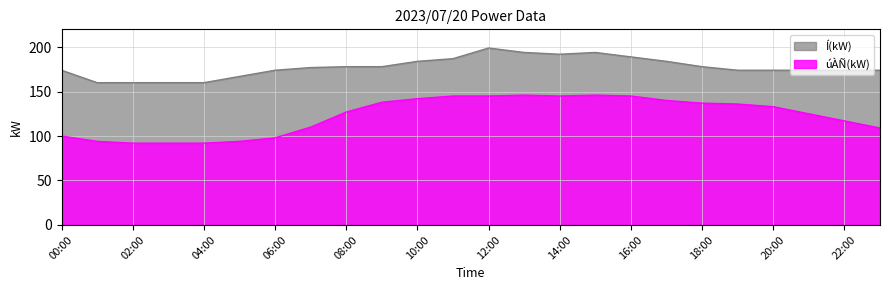

Which series changed the most between 17:00 and 23:00?

úÀÑ(kW)